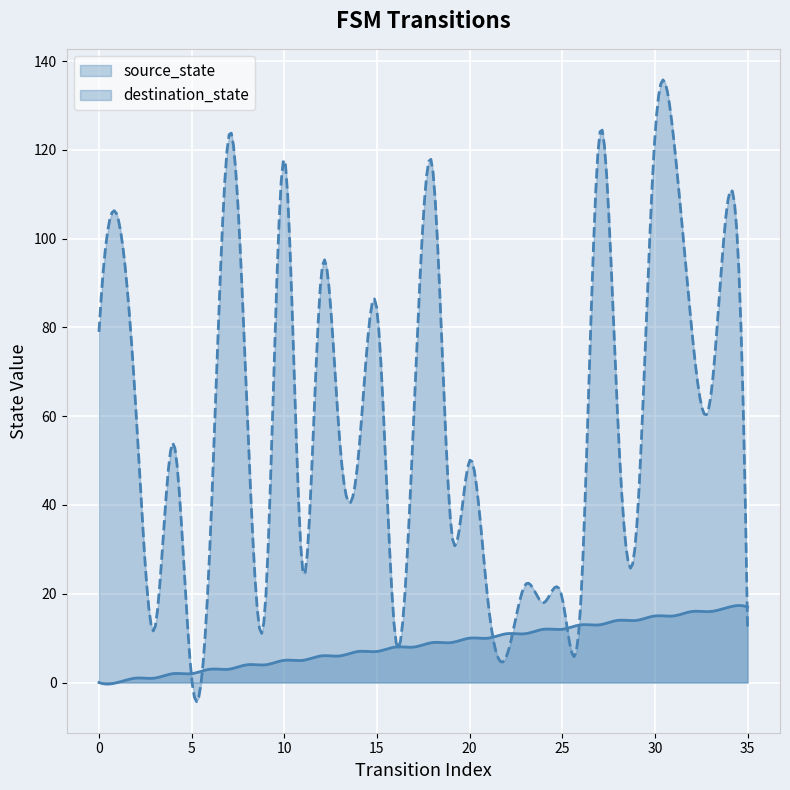

What is the greatest value displayed?

135.8